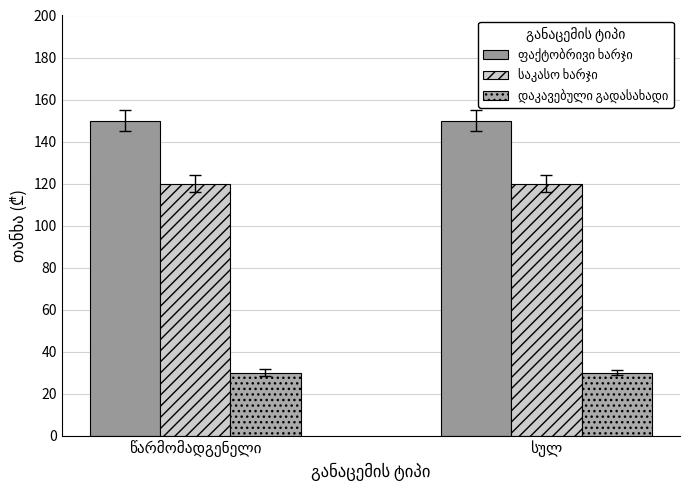

Is it true that დაკავებული გადასახადი equals 42 at წარმომადგენელი?

False